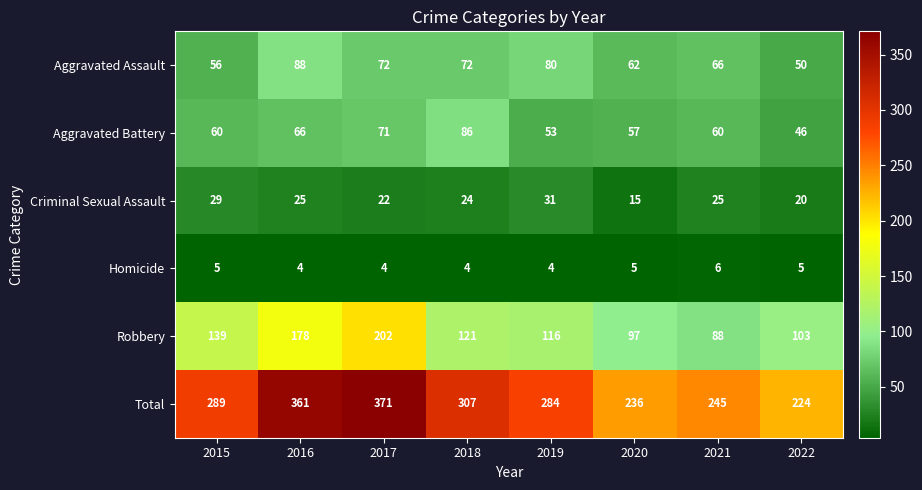

What is the sum of all Robbery values?

1044